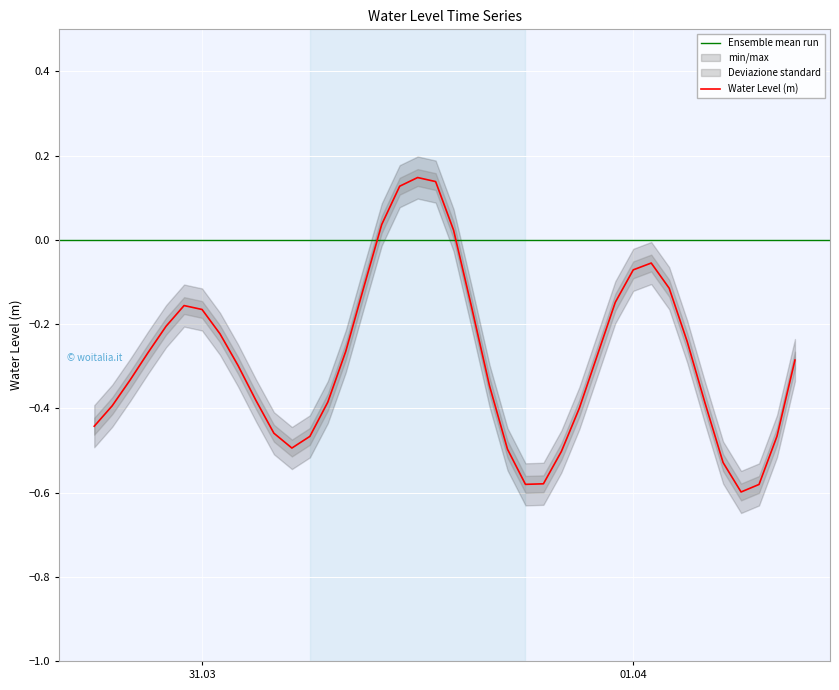

What is the average value?

-0.3